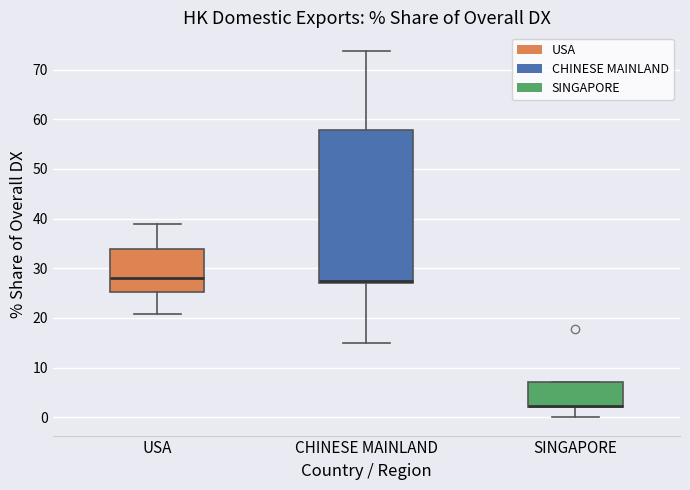

Reading left to right, transcribe this box plot: for each box, give where its median line is, the range the box spans, and where its two whiskers end, as read against the y-axis. The values are not printed on the chart, so give them approximately, as read against the axis.

USA: median 28, box 25 to 34, whiskers 21 to 39
CHINESE MAINLAND: median 27 (just above the box's lower edge), box 27 to 58, whiskers 15 to 74
SINGAPORE: median 2 (drawn on the box's lower edge), box 2 to 7, whiskers 0 to 7